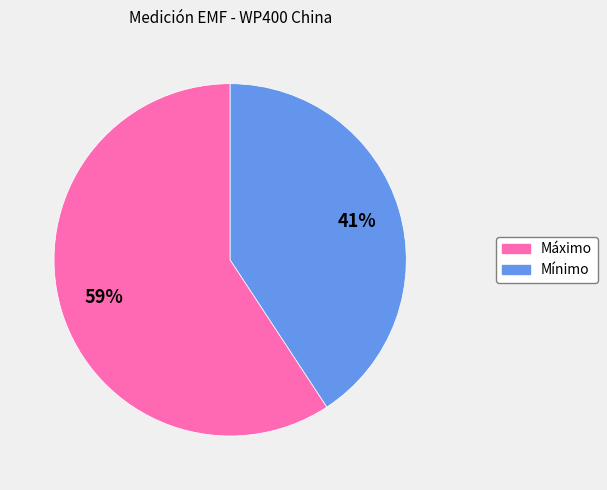

Which slice represents more than half of the pie?

Máximo